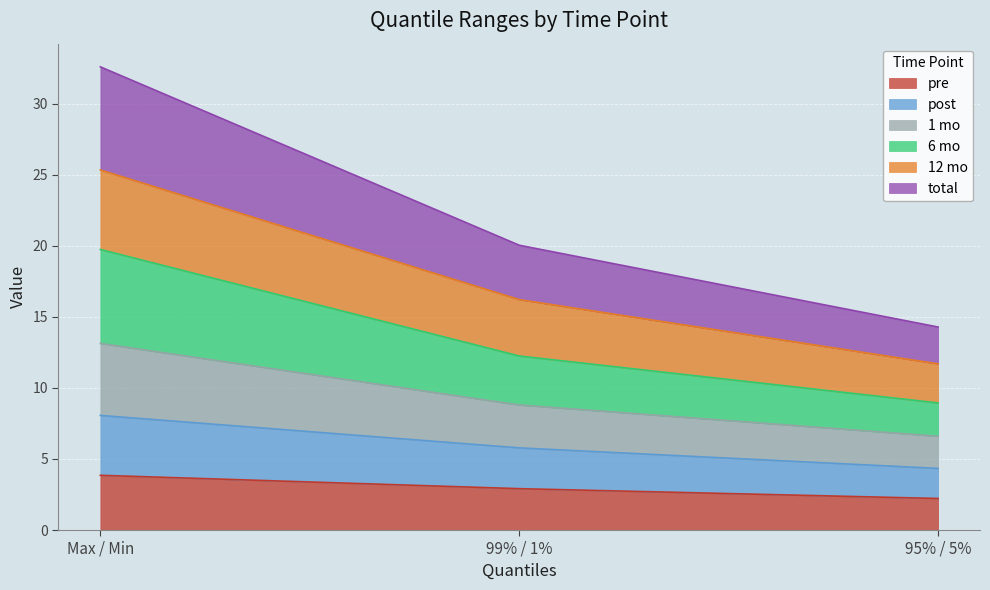

Does the chart display data point markers on the line(s)?

No